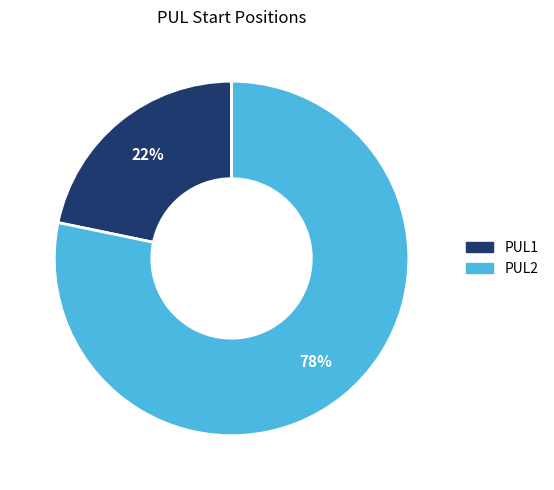

To the nearest percent, what is the difference between the largest and smallest slice percentages?

56%